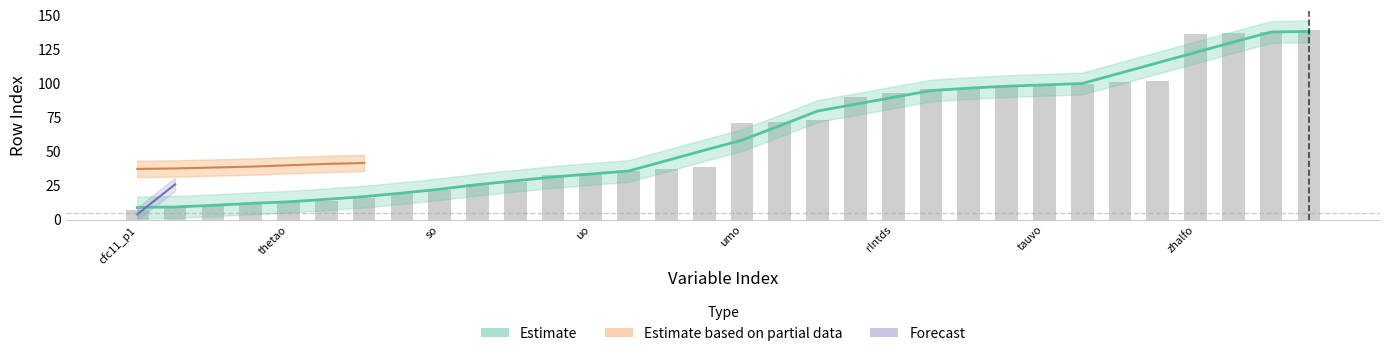

What is the difference between the second highest and second lowest values?

128